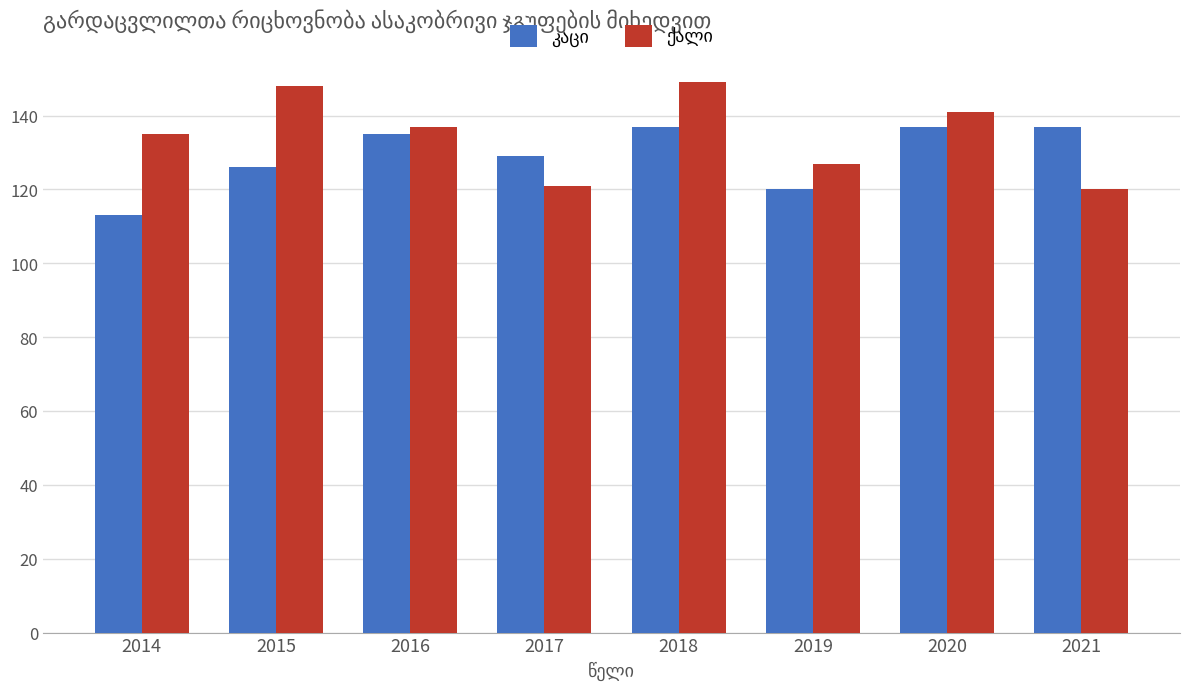

Count the number of data series in this chart.

2